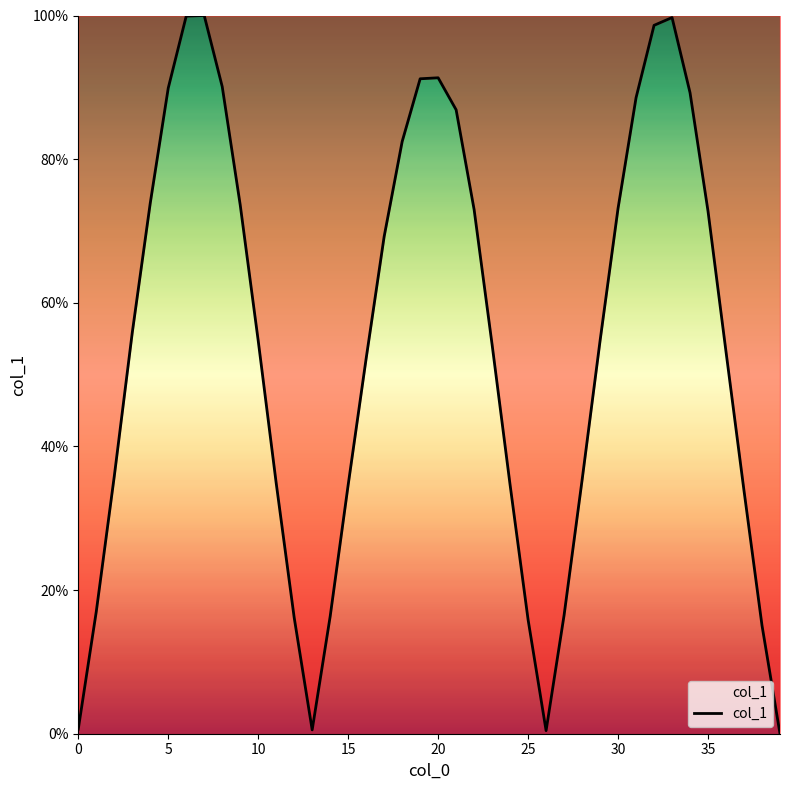

What is the greatest value displayed?

100.0